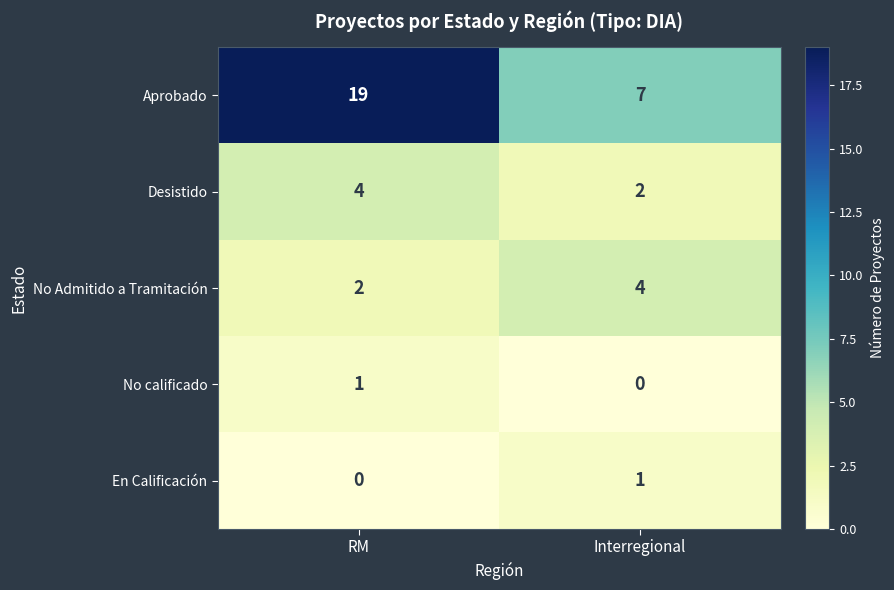

Which series has the largest range (max minus min)?

Aprobado